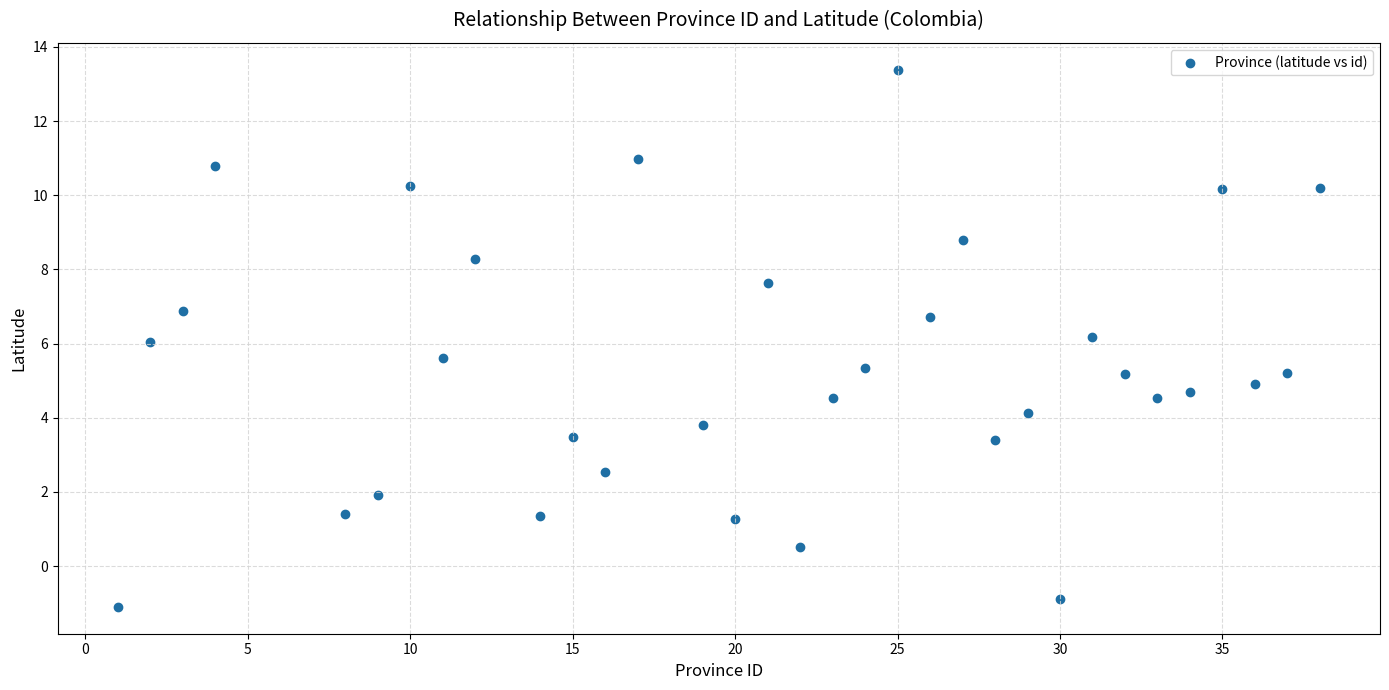

What is the range of X values (max minus min)?

37.0